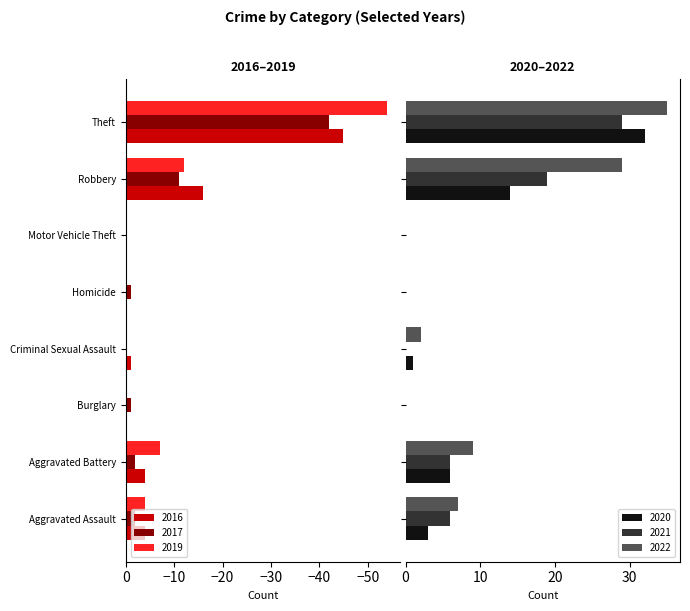

At Homicide, list the series in order from largest to smallest.

2021, 2019, 2020, 2022, 2016, 2017